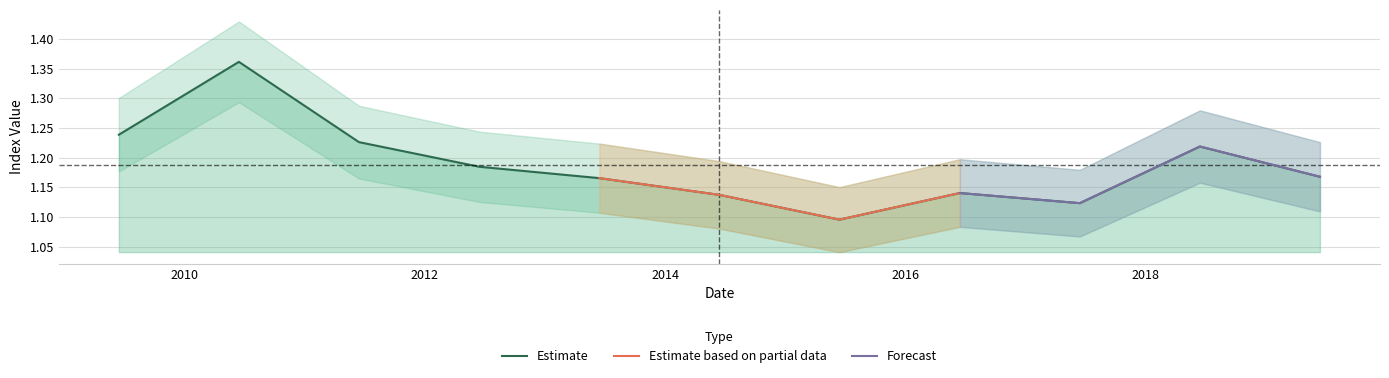

Where is the first local minimum?

2015-06-15